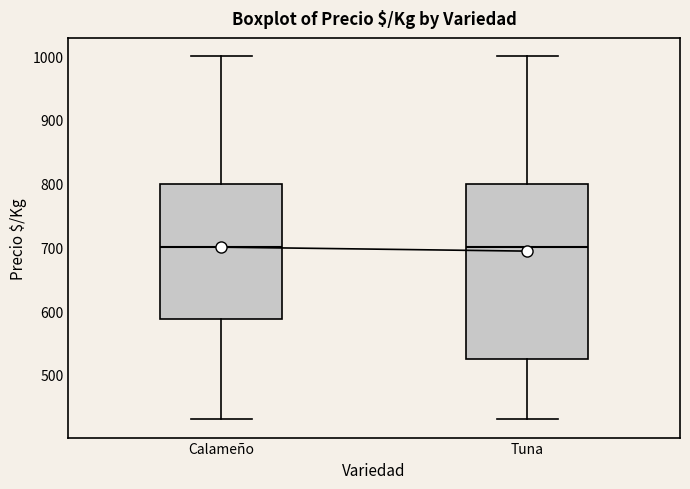

Which box is the tallest, from its lower edge to its upper edge?

Tuna